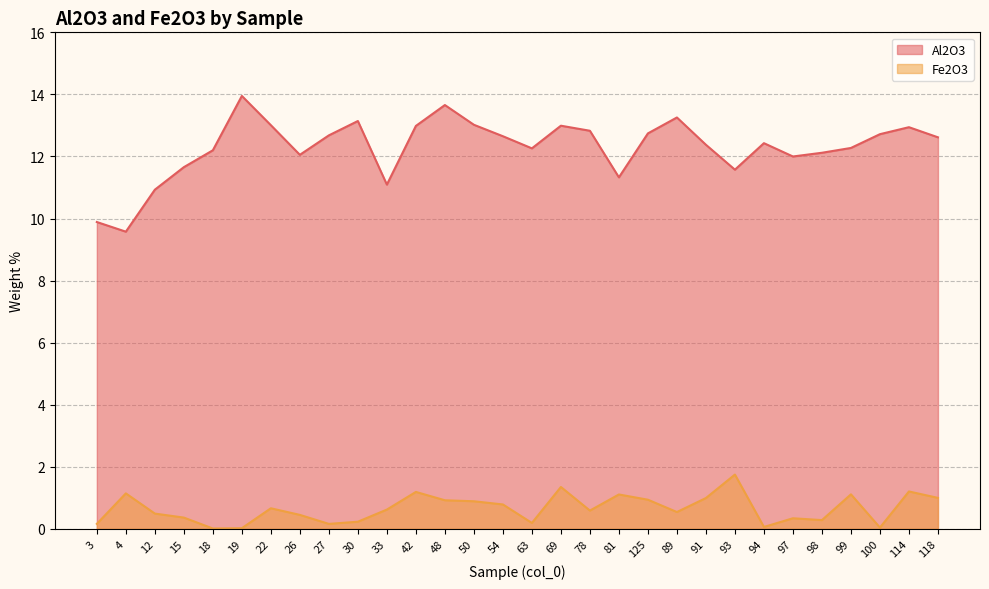

True or false: Al2O3 and Fe2O3 cross at least once.

False